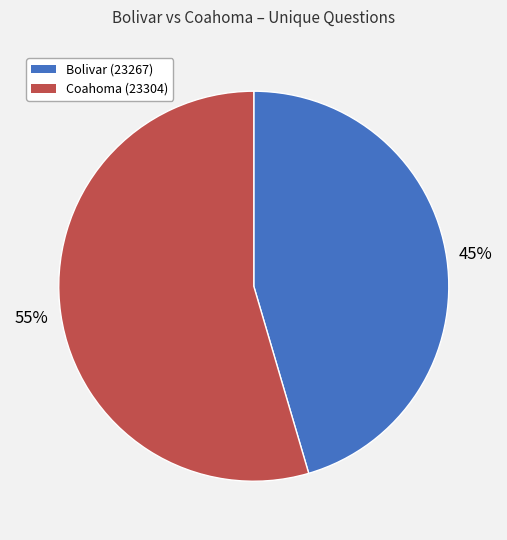

To the nearest percent, what is the average slice percentage?

50%